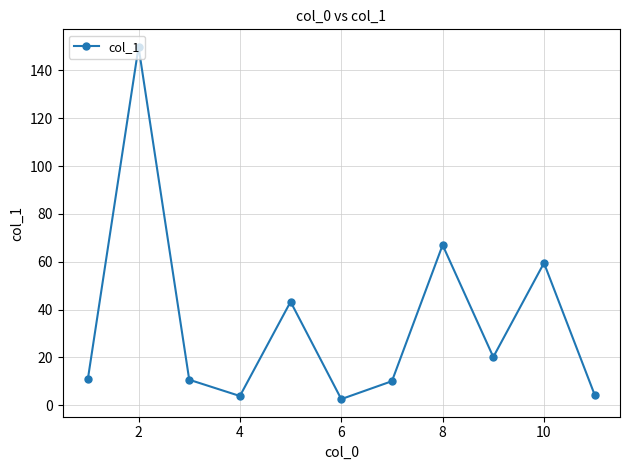

How many lines are shown in the chart?

1